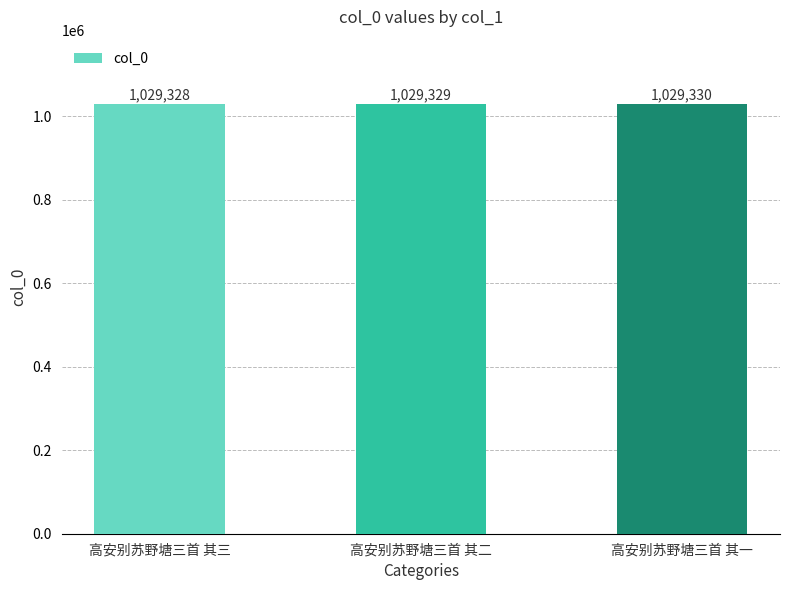

Does the chart contain stacked bars?

No